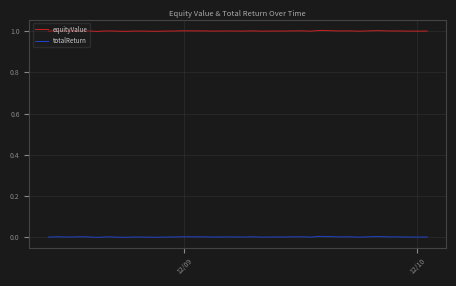

Does the chart have visible grid lines?

Yes